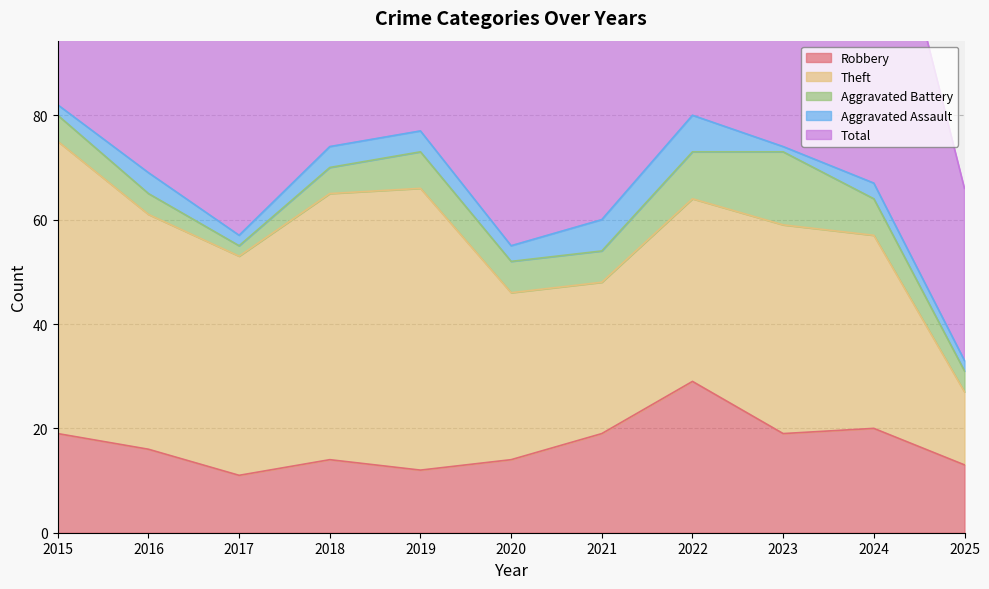

What is the average value of the Total series?

67